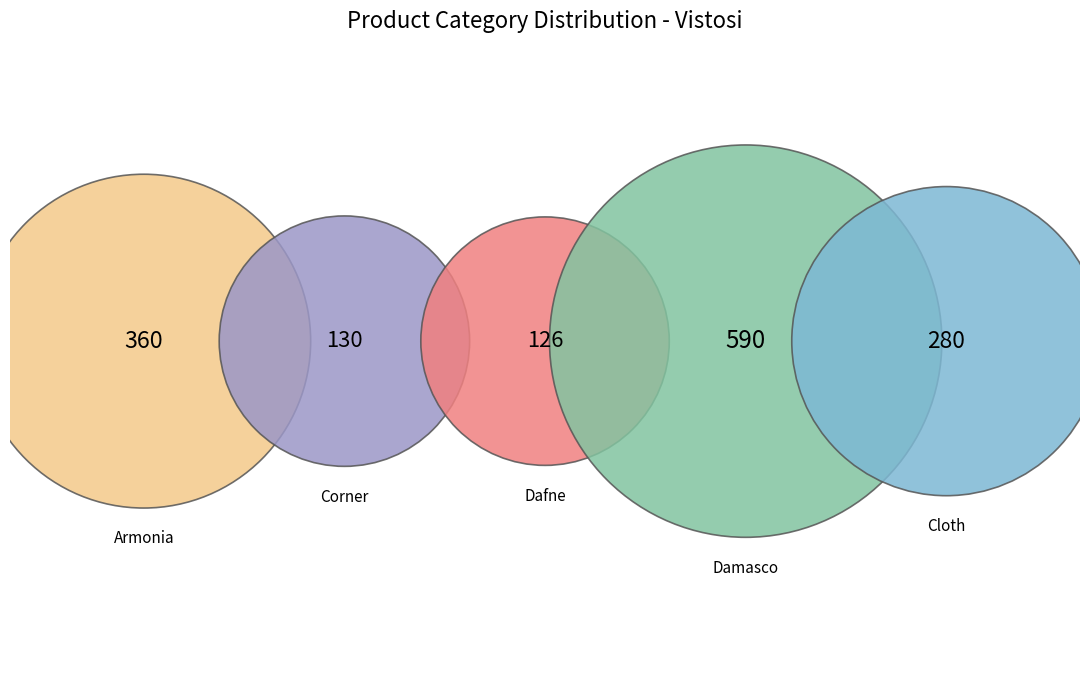

Rank the categories by value from highest to lowest.

parete - Vistosi (Damasco), parete - Vistosi (Armonia), parete - Vistosi (Cloth), parete - Vistosi (Corner), parete - Vistosi (Dafne)